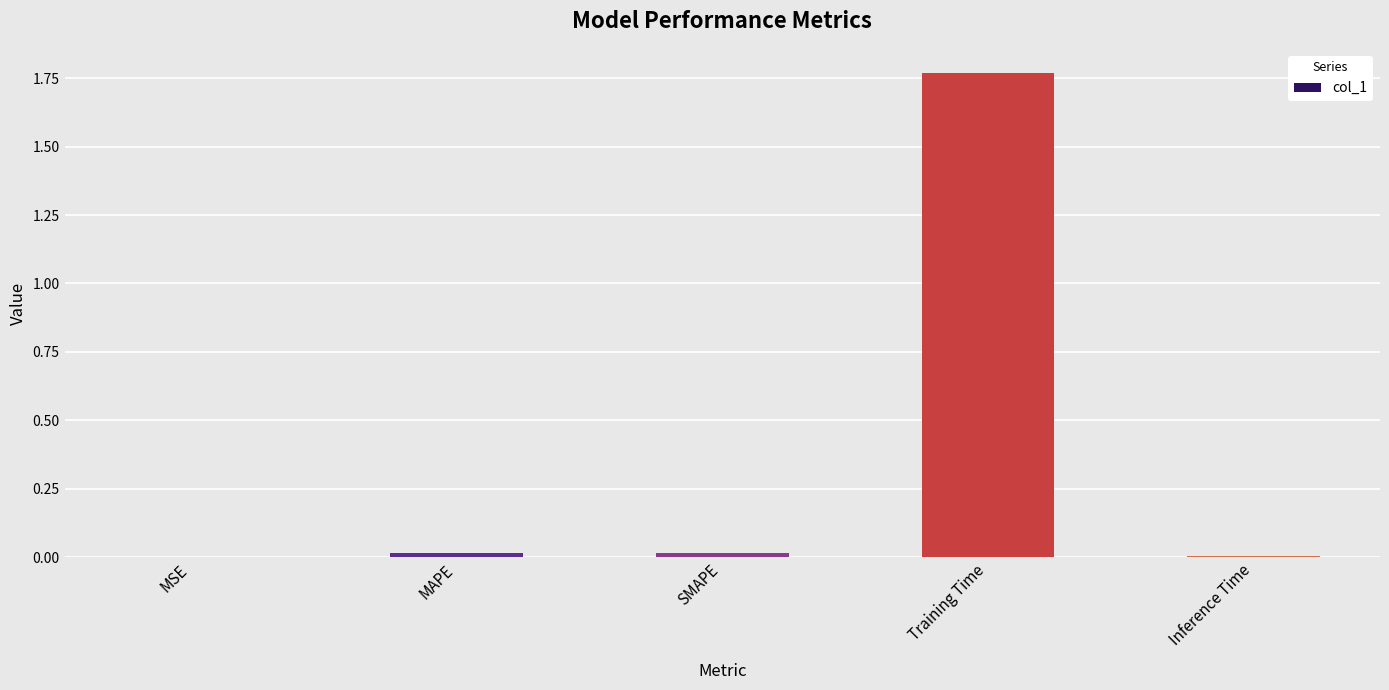

At which category does the chart reach its peak across all series?

Training Time